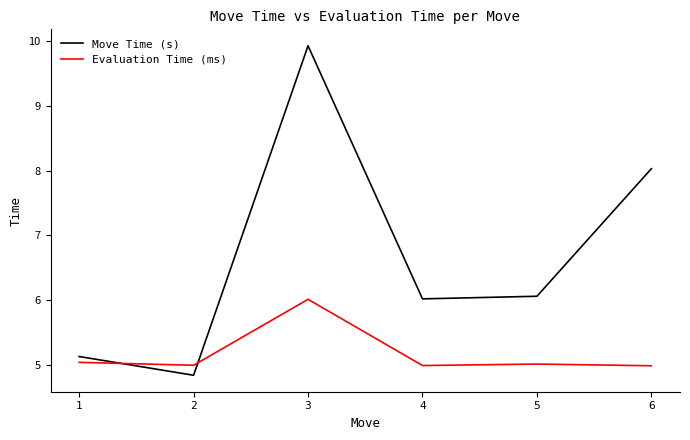

What is the difference between the Move Time (s) values at 6 and 4?

2.0